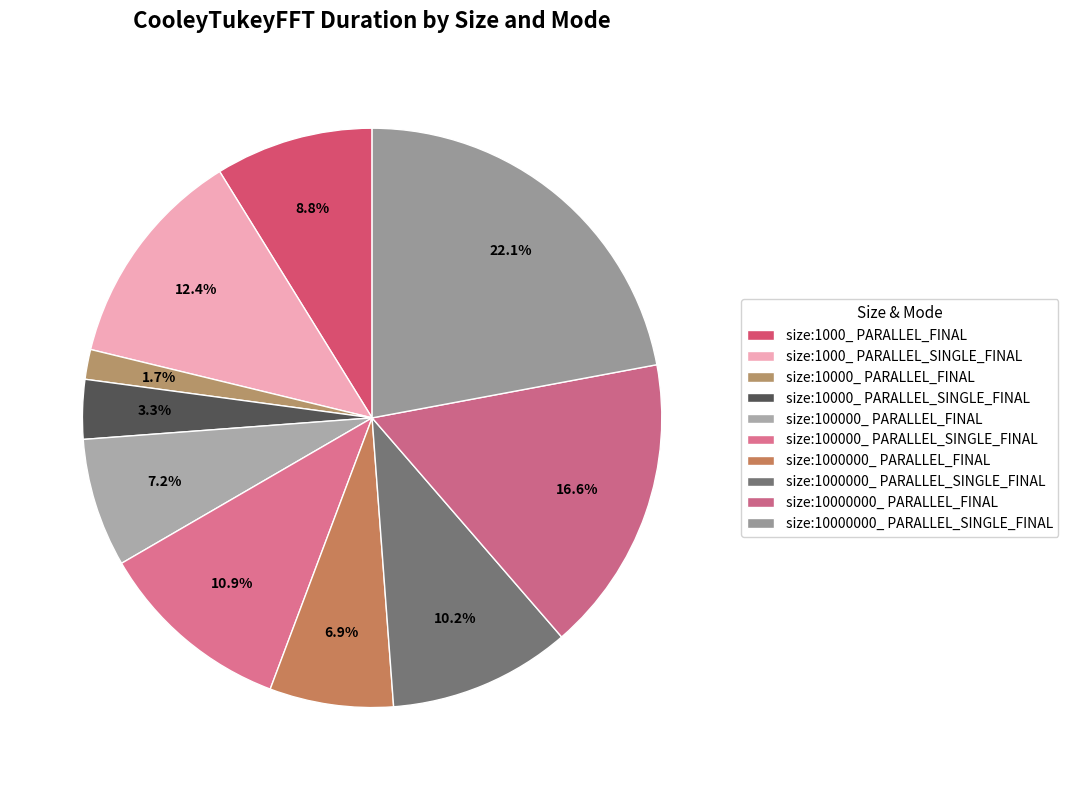

To the nearest percent, what is the combined percentage of size:10000000_ PARALLEL_SINGLE_FINAL and size:100000_ PARALLEL_FINAL?

29%